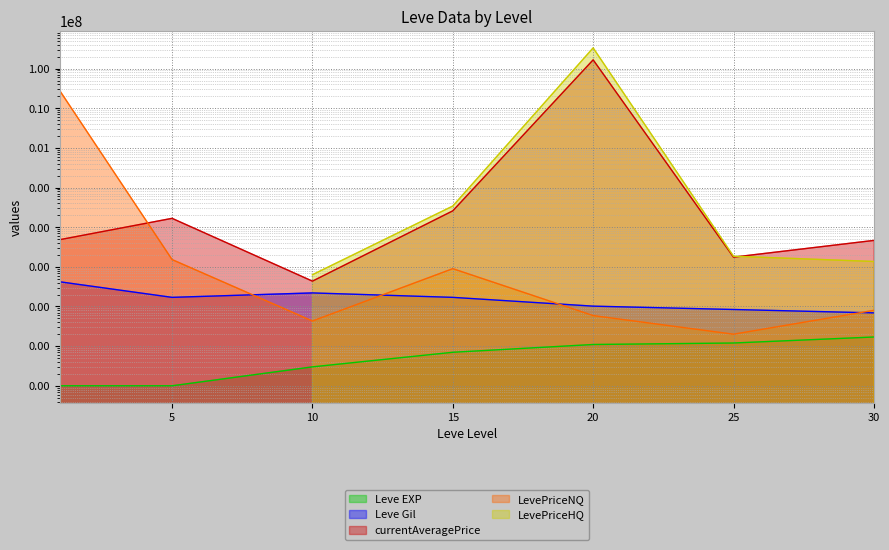

What is the difference between the second highest and second lowest values in the currentAveragePrice series?

24118